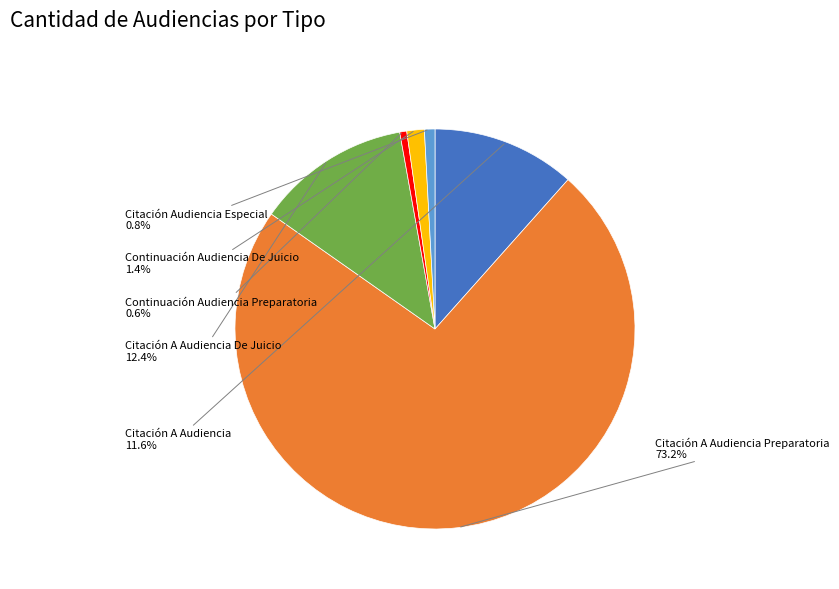

Does any single category account for the majority?

Yes